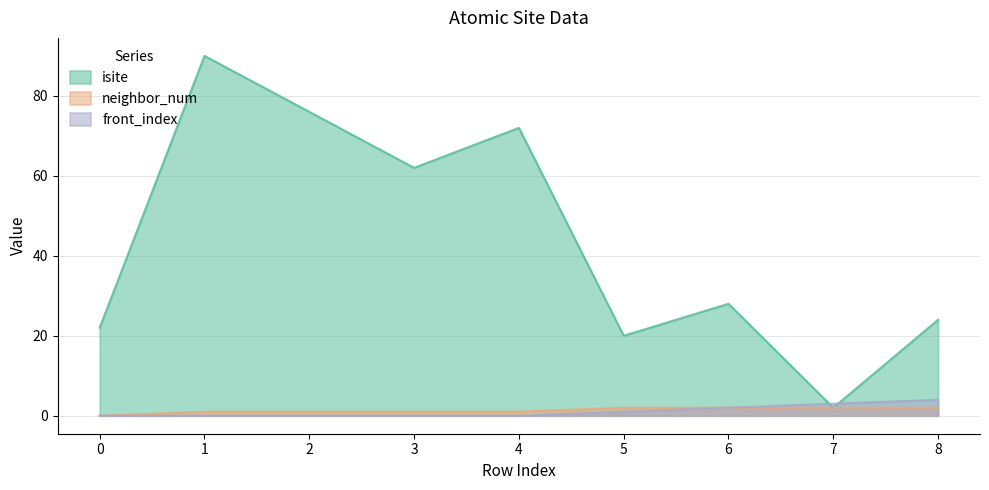

What is the greatest value displayed?

90